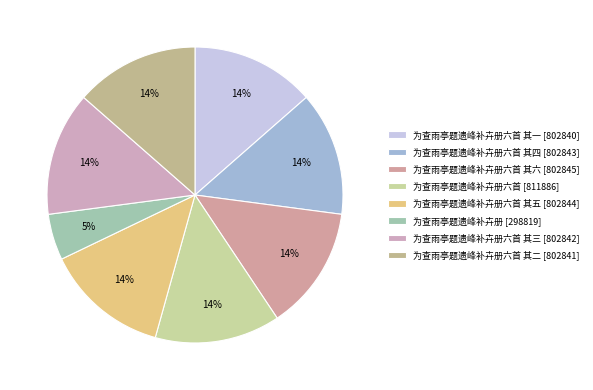

How many segments does this pie chart have?

8